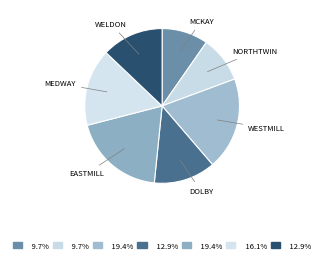

How many segments does this pie chart have?

7